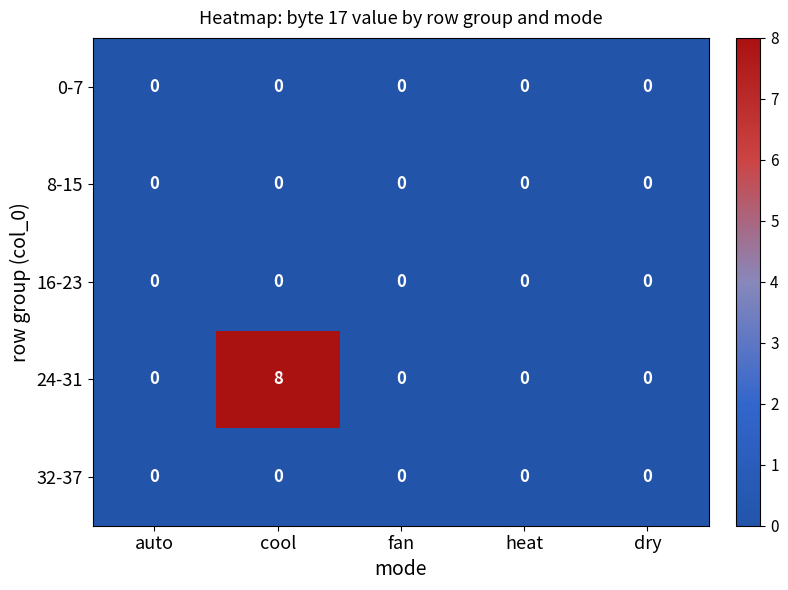

What is the greatest value displayed?

8